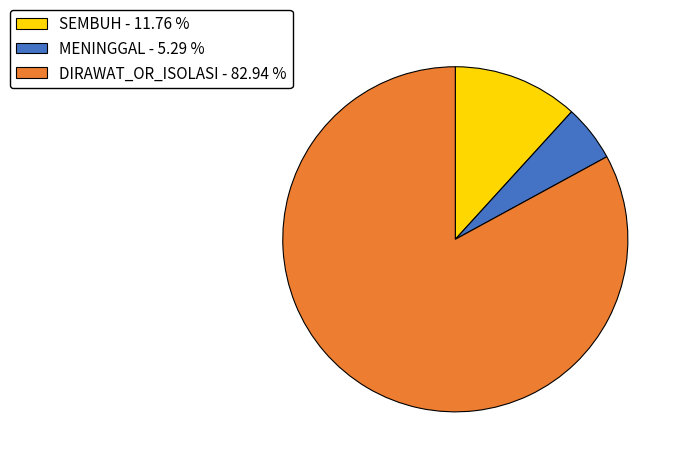

Combined, do MENINGGAL - 5.29 % and SEMBUH - 11.76 % account for over 50%?

No